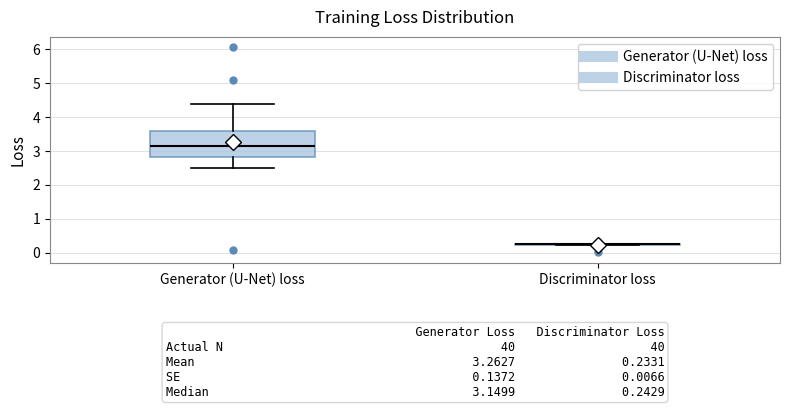

Comparing the boxes themselves (not the whiskers), which one is the tallest?

Generator (U-Net) loss